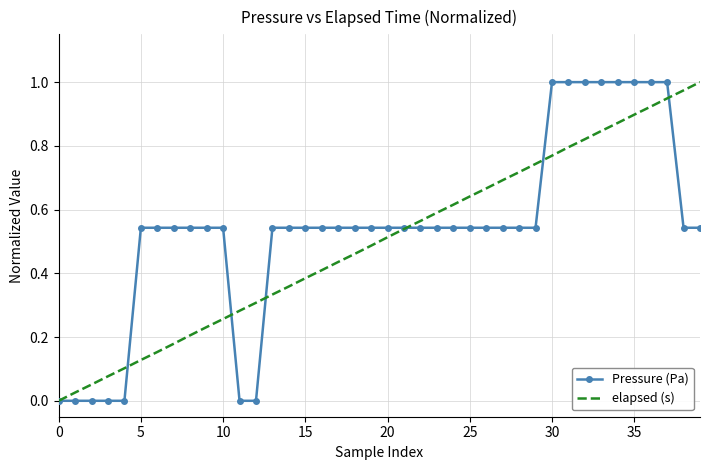

What are all the series names shown in the legend?

Pressure (Pa), elapsed (s)